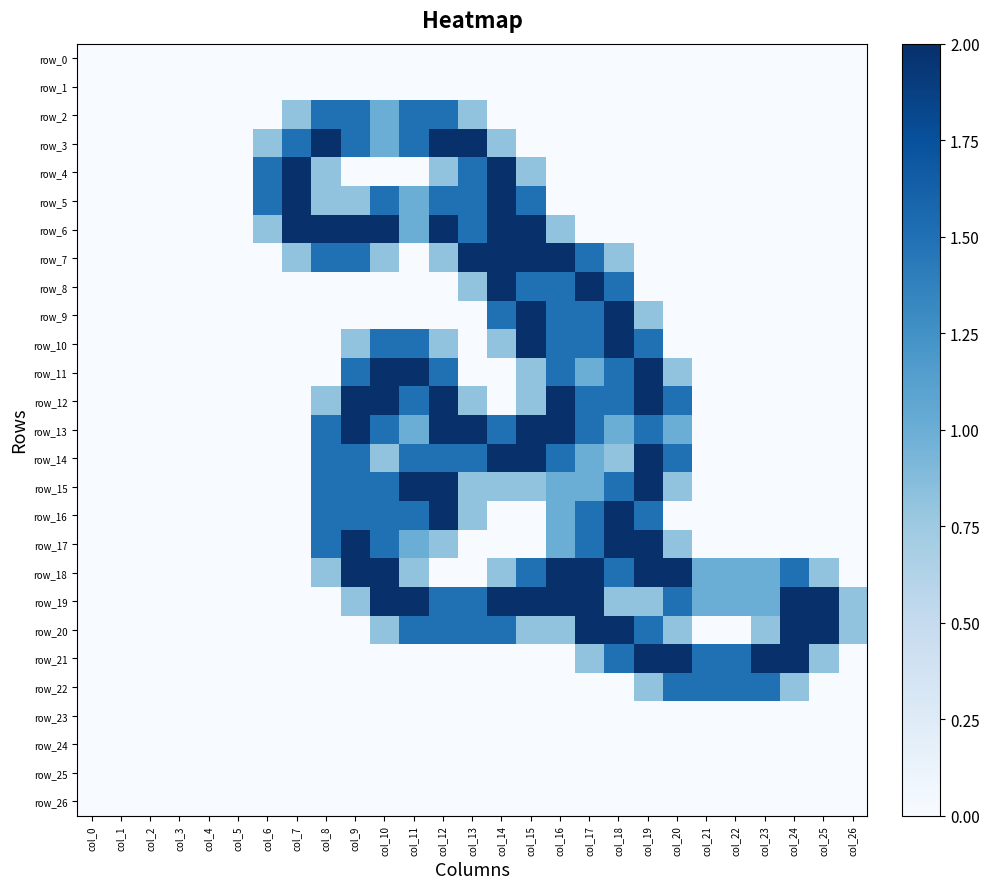

Rank the series at col_2 from lowest to highest value.

row_0, row_1, row_2, row_3, row_4, row_5, row_6, row_7, row_8, row_9, row_10, row_11, row_12, row_13, row_14, row_15, row_16, row_17, row_18, row_19, row_20, row_21, row_22, row_23, row_24, row_25, row_26